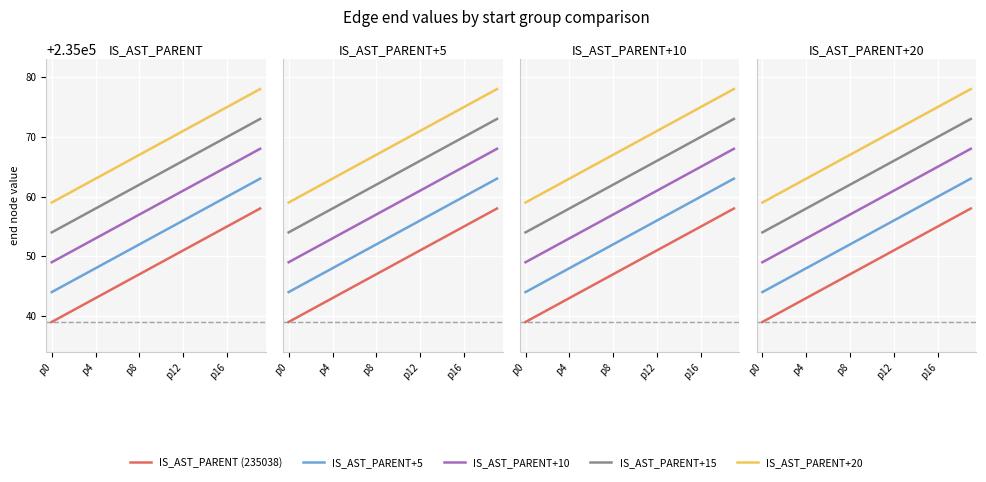

At which label does IS_AST_PARENT+15 reach its peak?

19